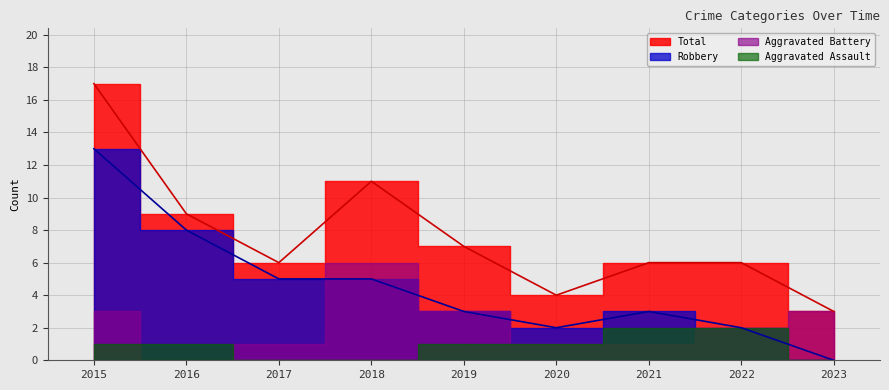

Is it true that Total equals 8 at 2017?

False